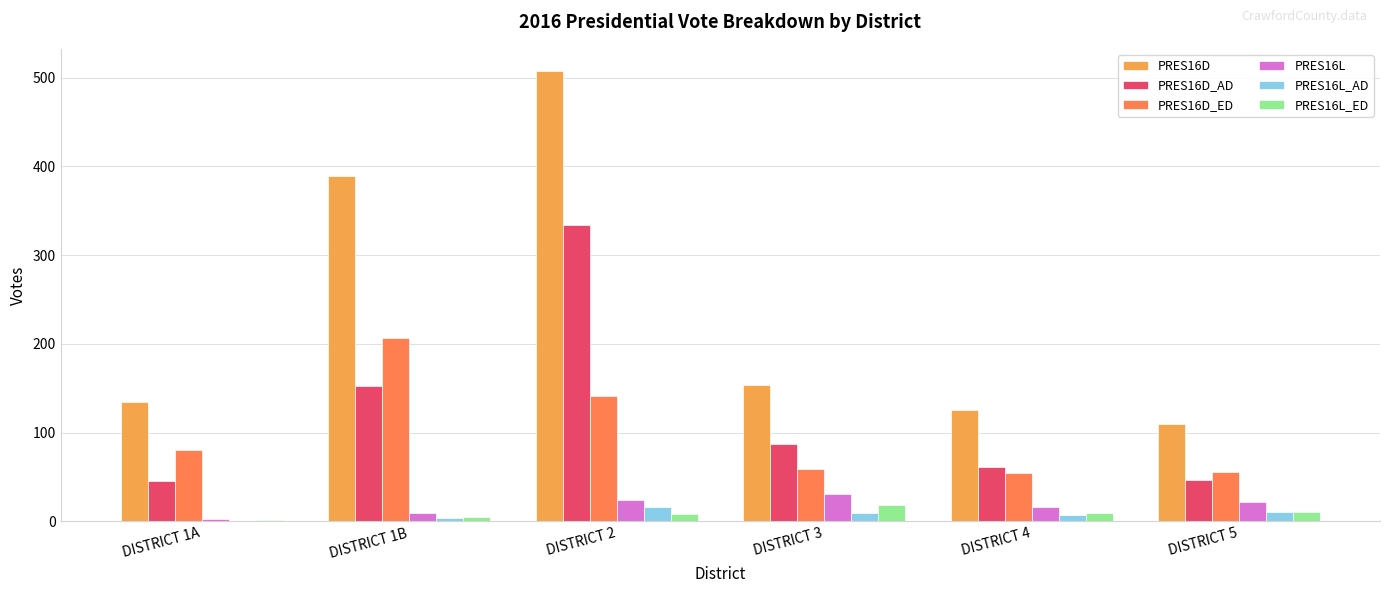

Are the bars grouped side by side (vs. stacked)?

Yes